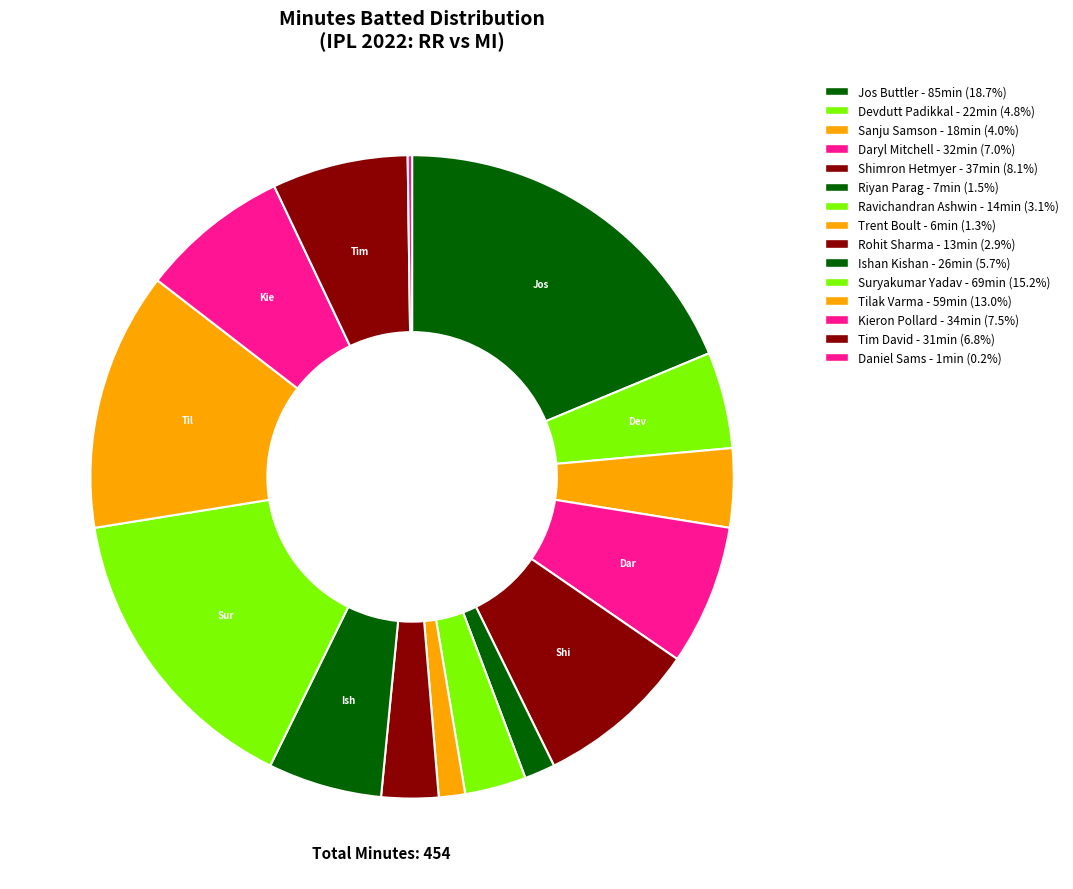

To the nearest percent, what is the average slice percentage?

7%